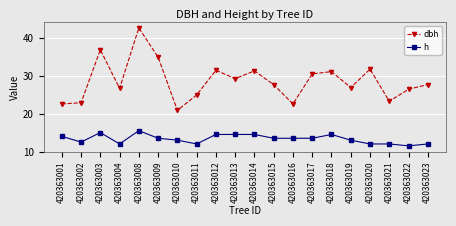

True or false: h and dbh cross at least once.

False